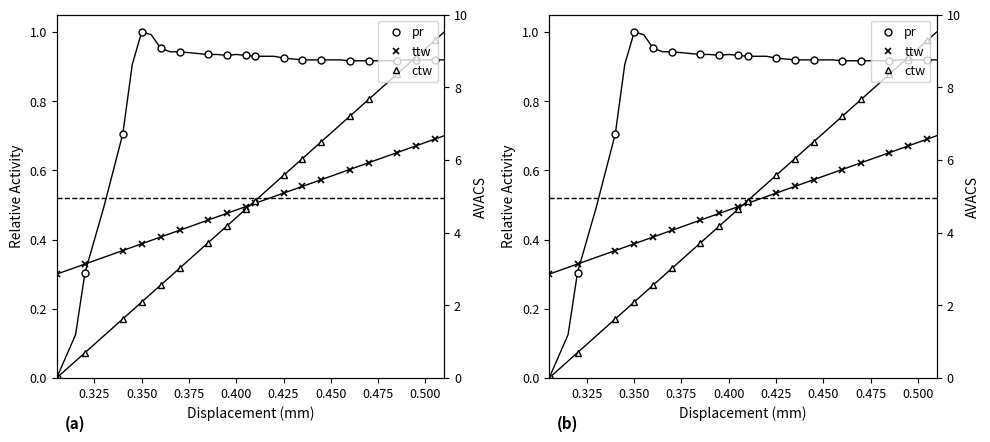

How many positive values does the ctw series have?

17